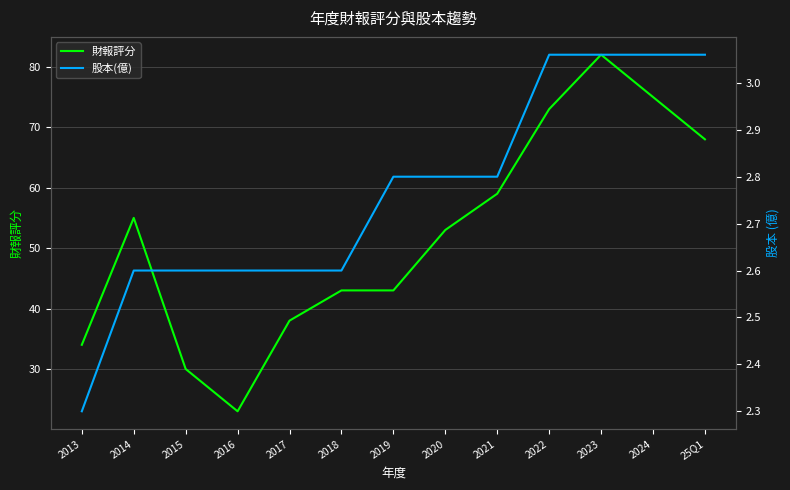

What is the difference between the maximum and minimum values in the 股本(億) series?

0.8